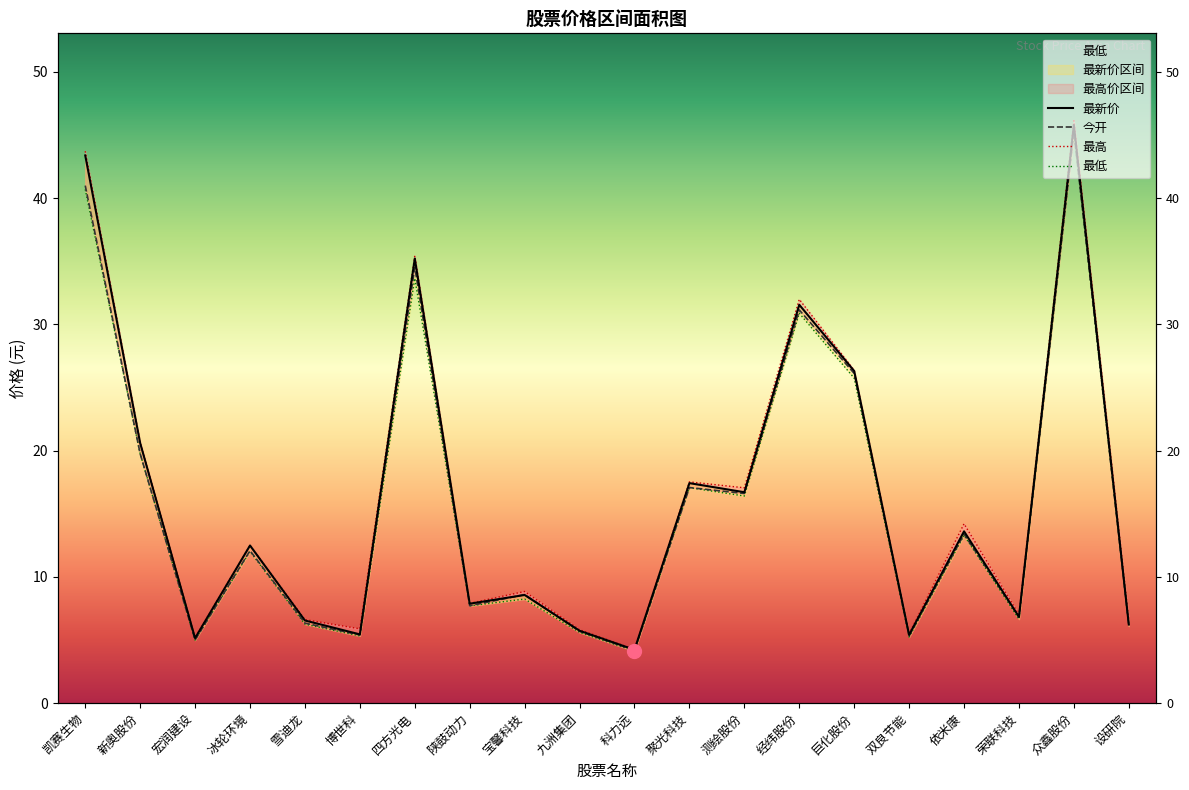

What is the lowest value of the 最低 series?

4.1